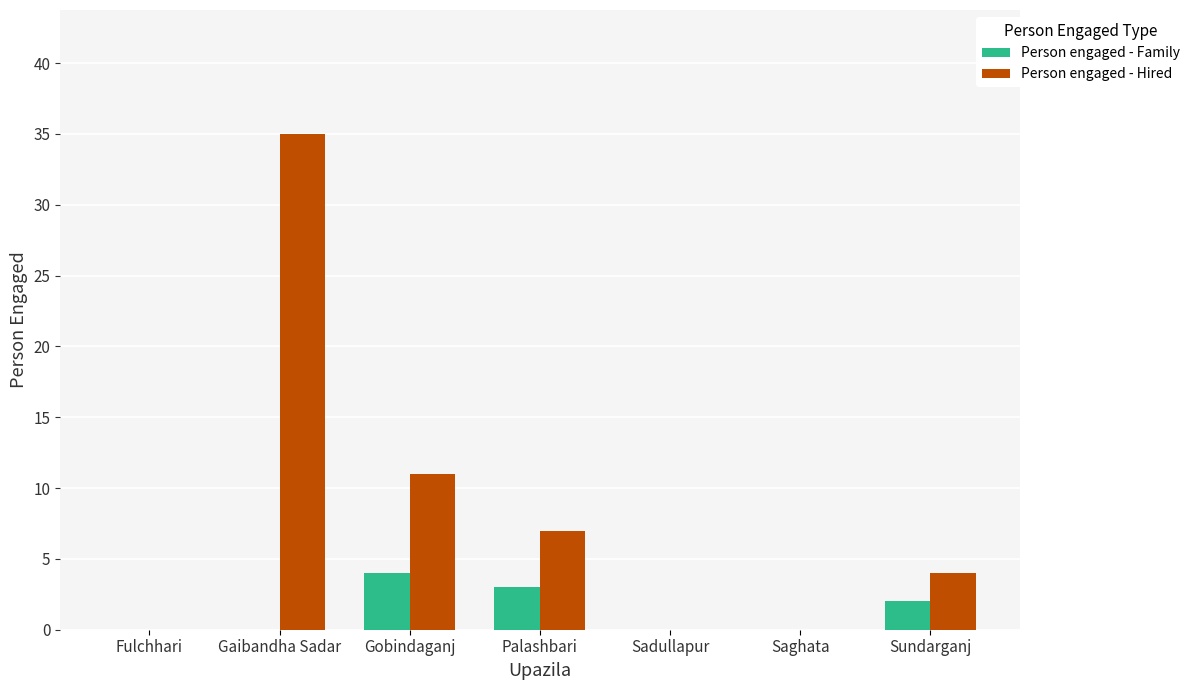

Reading right to left, transcribe all the data shown in this chart.

Person engaged - Family: 2	0	0	3	4	0	0
Person engaged - Hired: 4	0	0	7	11	35	0